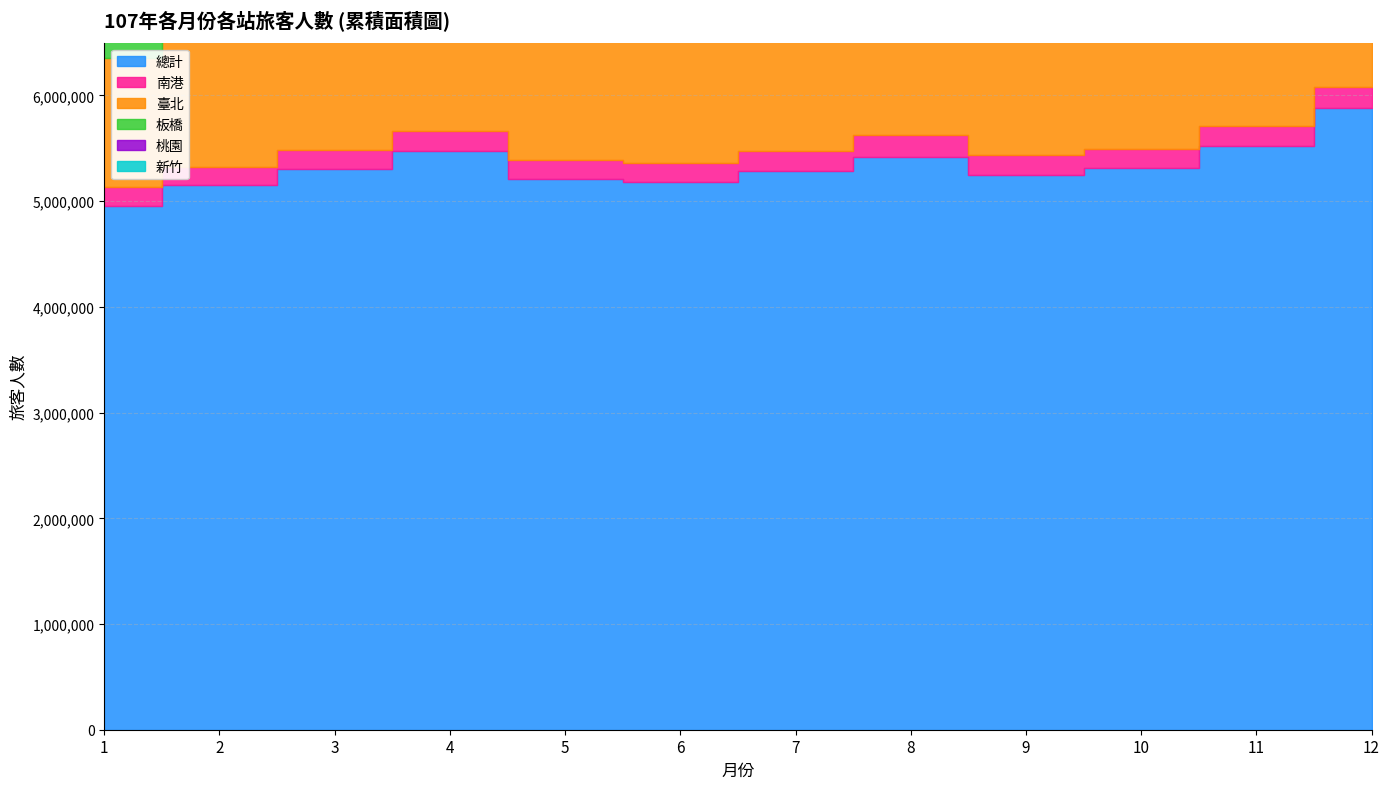

At how many categories does at least one series exceed 5325663?

4